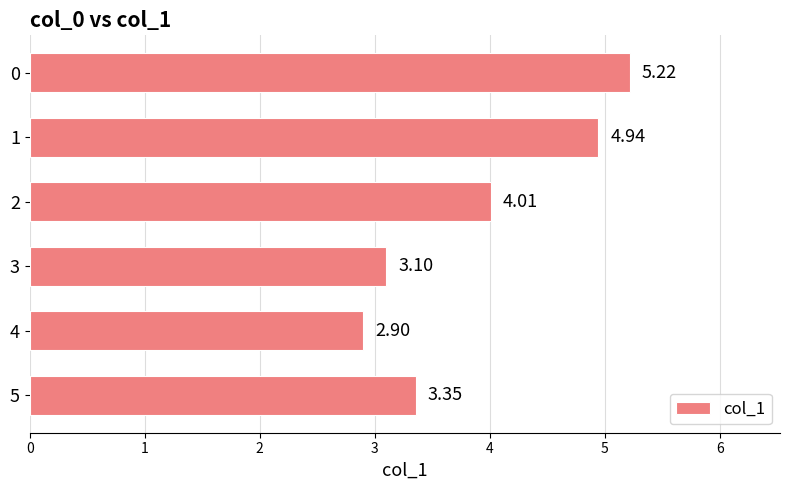

Are the bars grouped side by side (vs. stacked)?

No